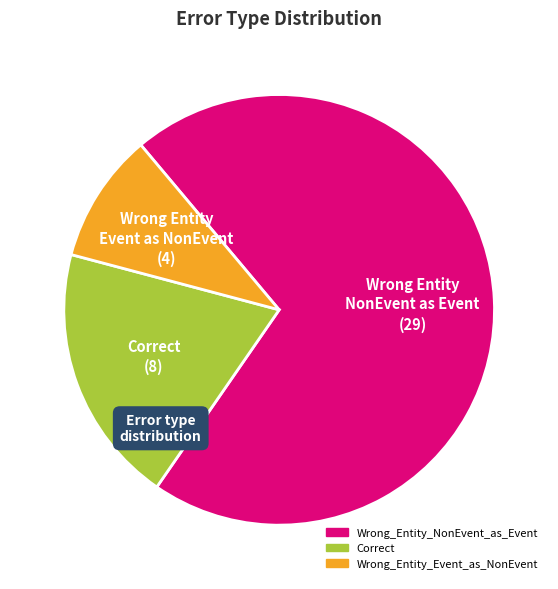

Between Wrong_Entity_NonEvent_as_Event and Correct, which is larger?

Wrong_Entity_NonEvent_as_Event